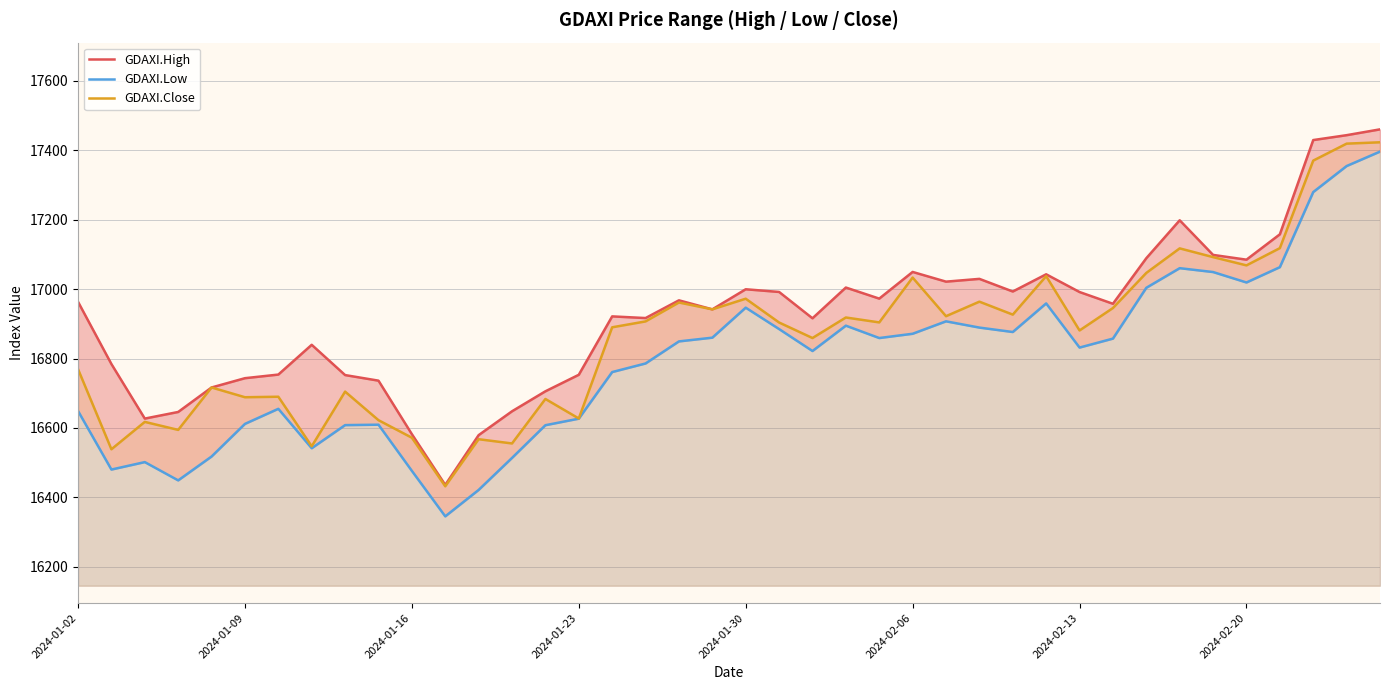

What is the highest value of the GDAXI.Close series?

17423.2